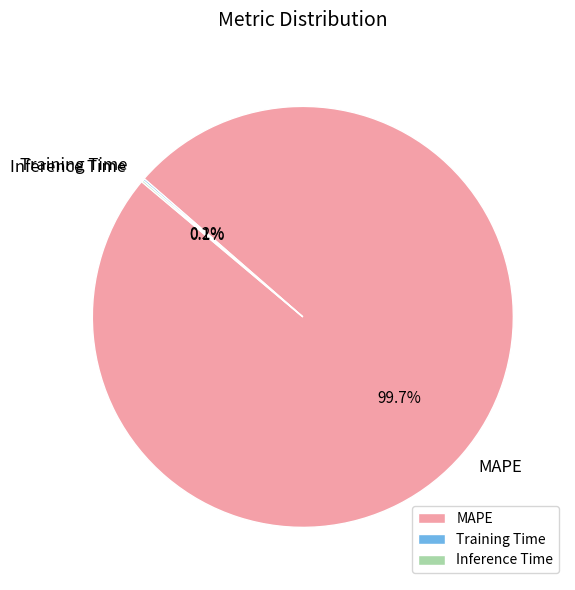

What portion of the pie excludes MAPE?

0.3%